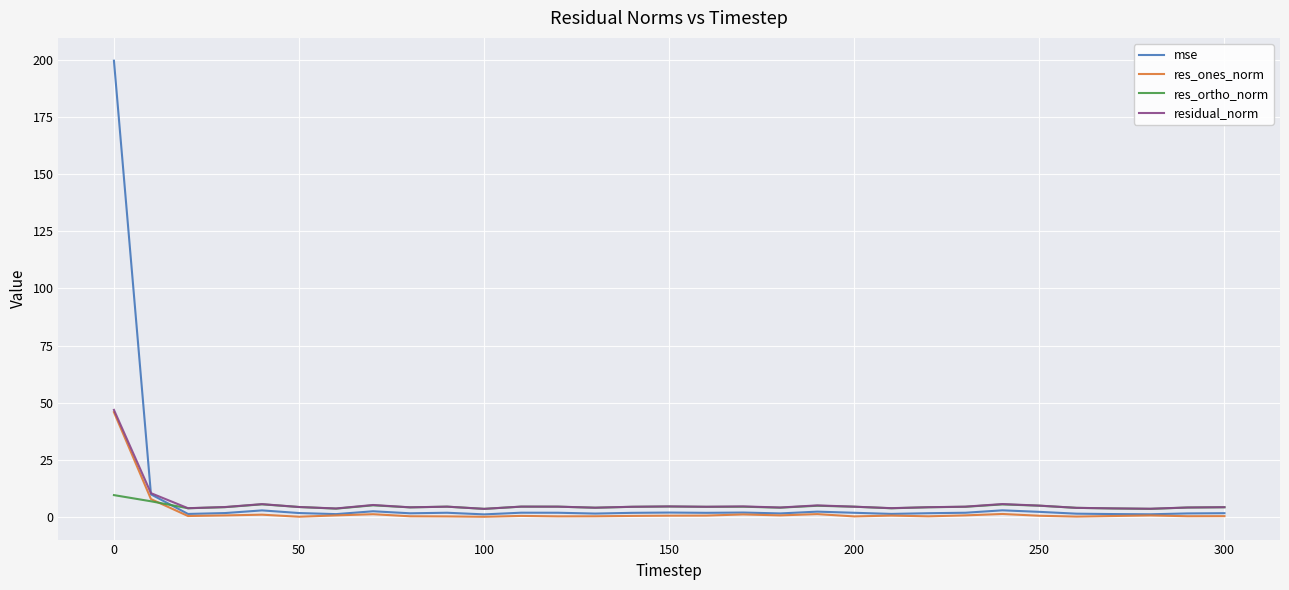

How many intersections are there between res_ortho_norm and mse?

1